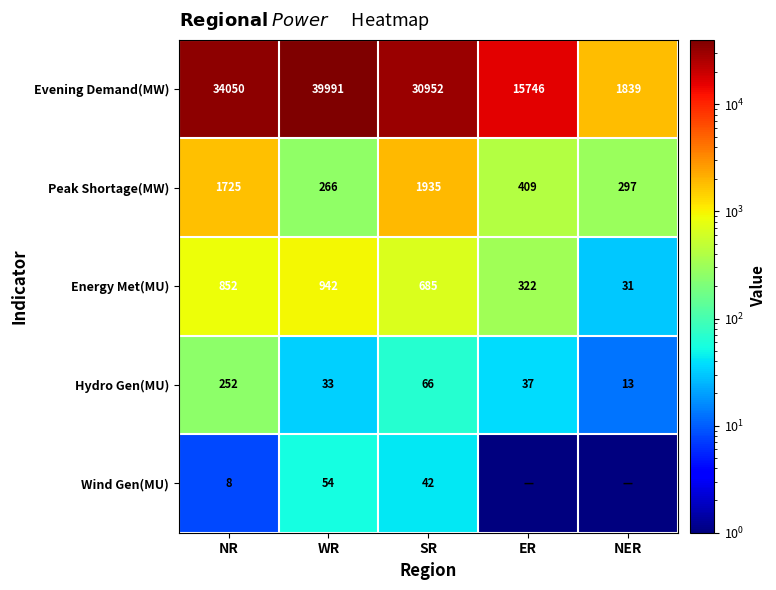

What is the sum of all Evening Demand(MW) values?

122578.0